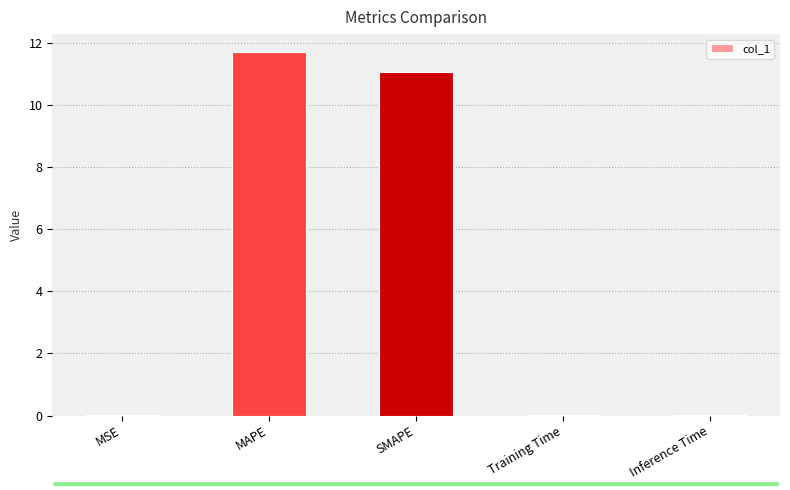

What is the change in value from MAPE to SMAPE?

-0.6